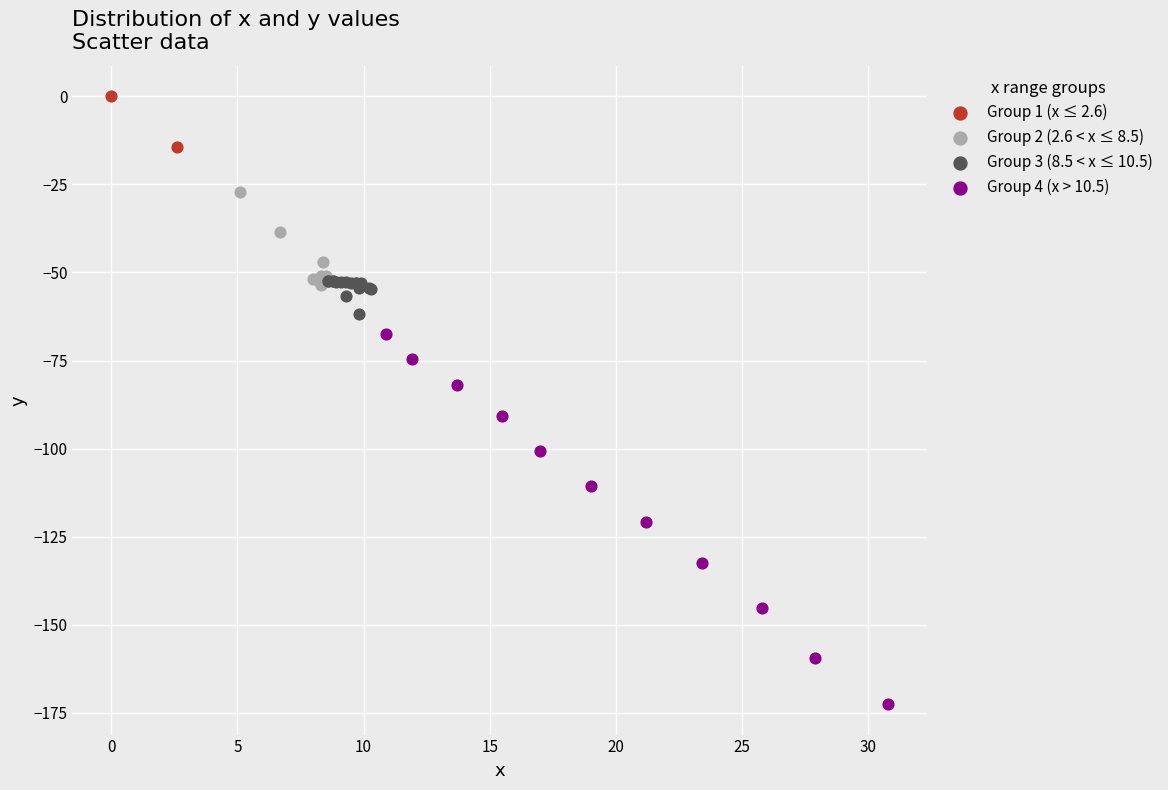

Which series reaches the minimum Y coordinate?

Group 4 (x > 10.5)